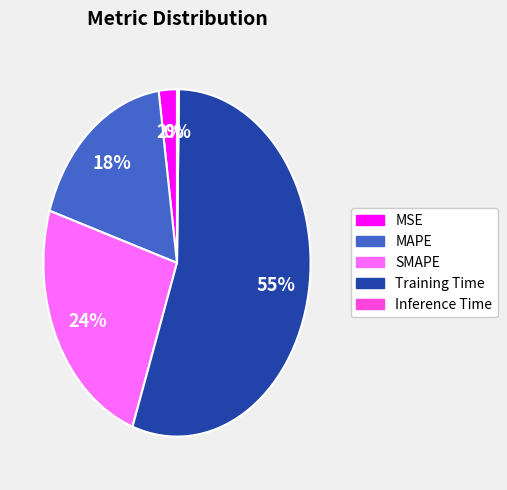

Is Training Time the majority of the pie?

Yes